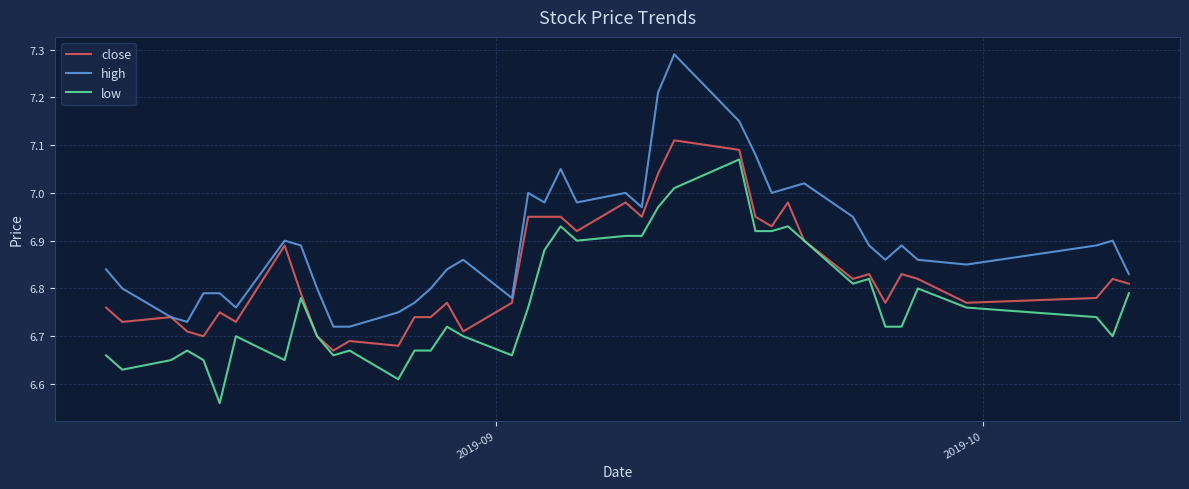

True or false: high and low intersect in this chart.

False